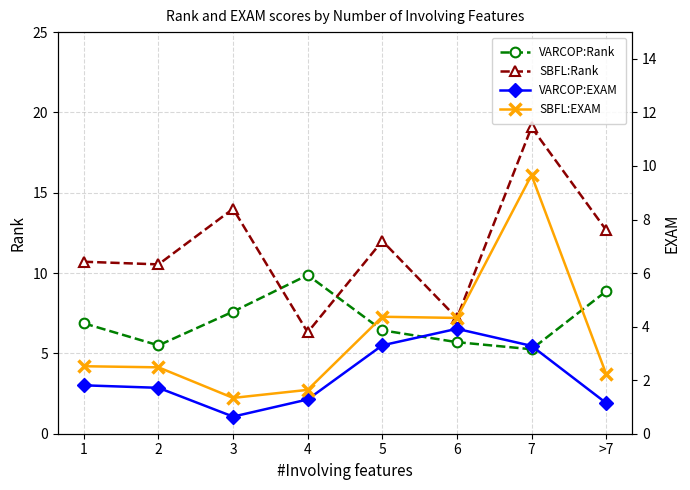

How many interior local peaks does the VARCOP:EXAM series have?

1